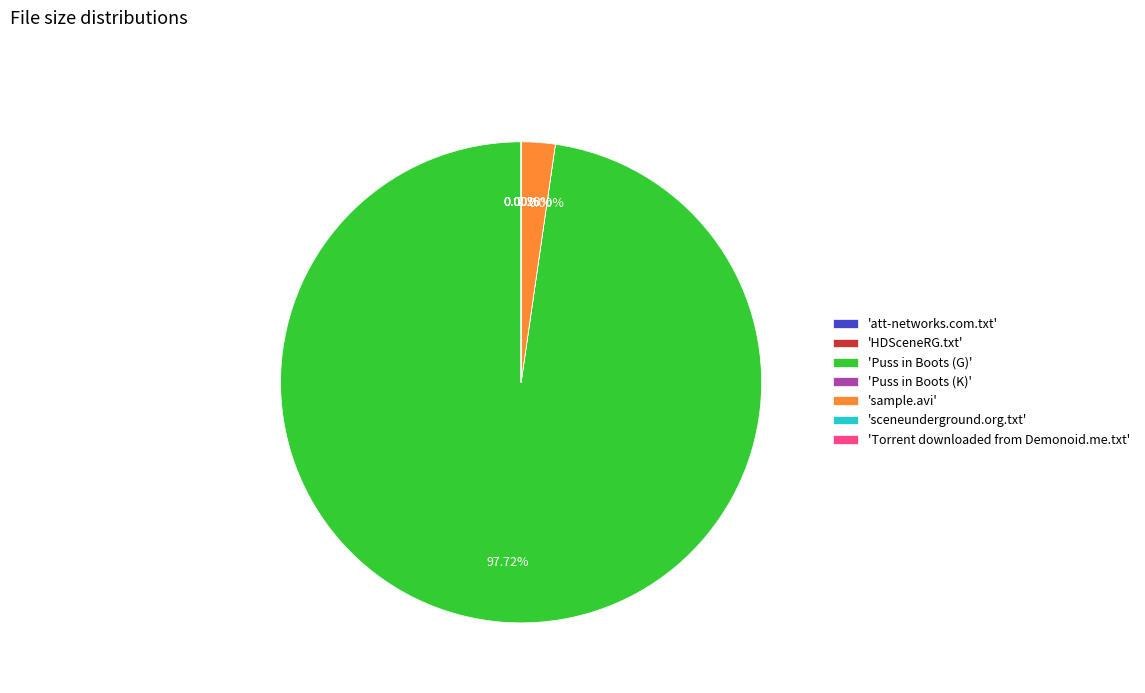

Is there any slice that represents more than half of the pie?

Yes